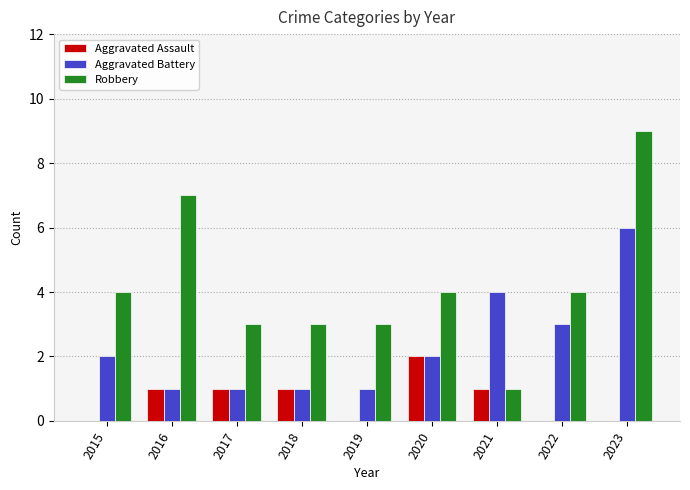

True or false: Aggravated Assault has a value of 0 at 2022.

True